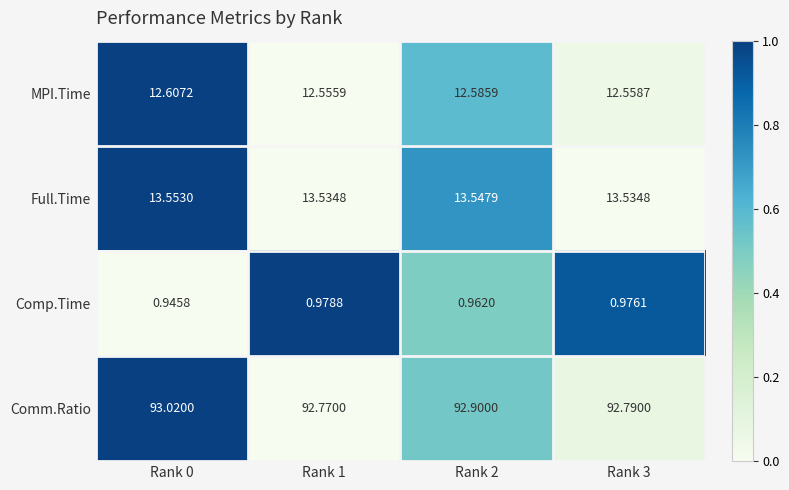

Which series changed the most between Rank 0 and Rank 2?

Comm.Ratio